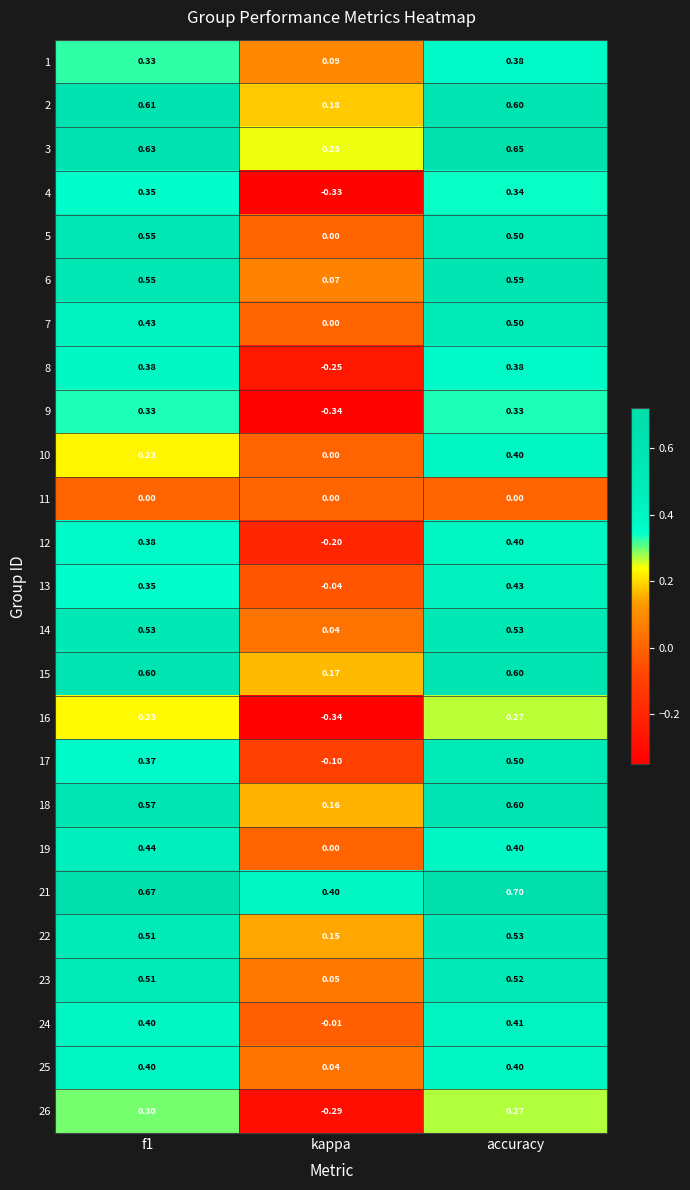

What is the spread (max minus min) of values at f1?

0.7